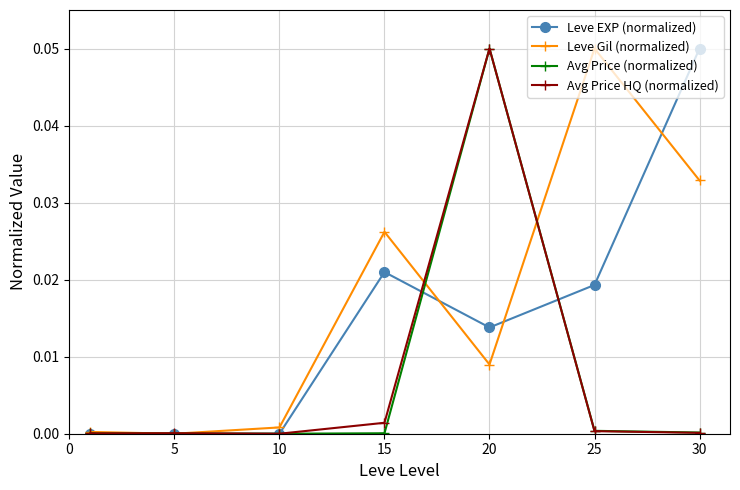

True or false: Avg Price HQ (normalized) has more than 2 interior local peaks.

False